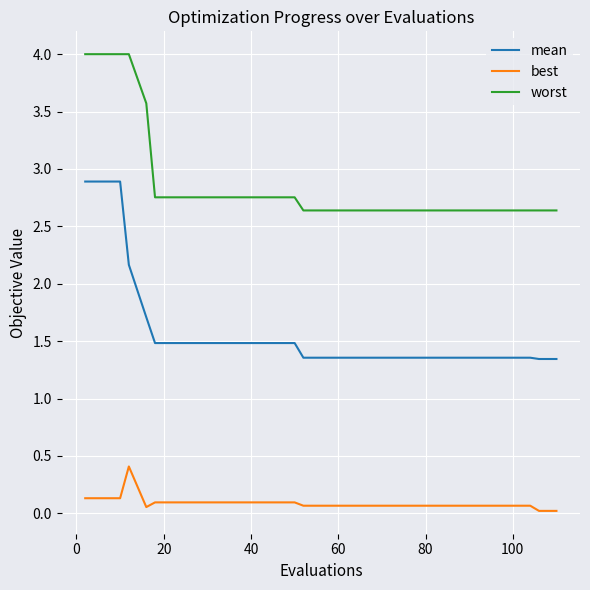

List the series in order of their overall mean, lowest first.

best, mean, worst